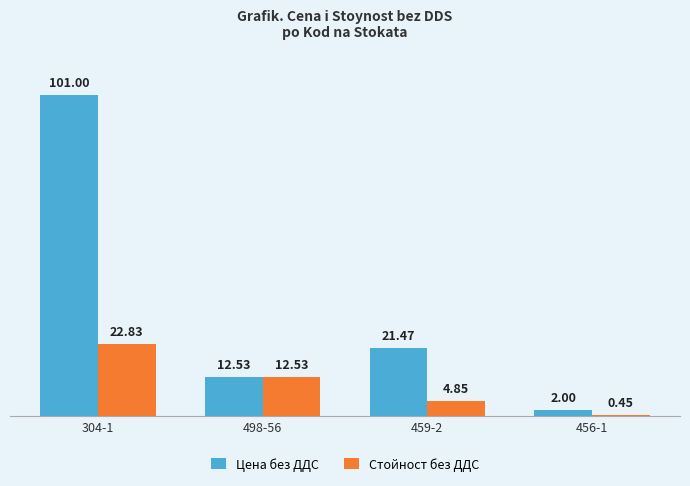

Which series has the widest spread of values?

Цена без ДДС